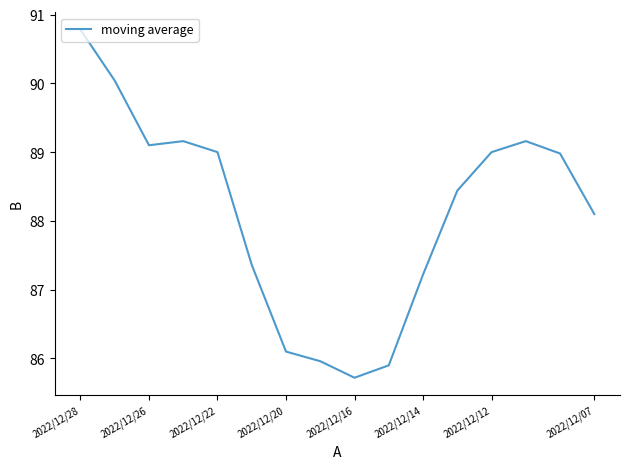

What is the maximum value shown in the chart?

90.8